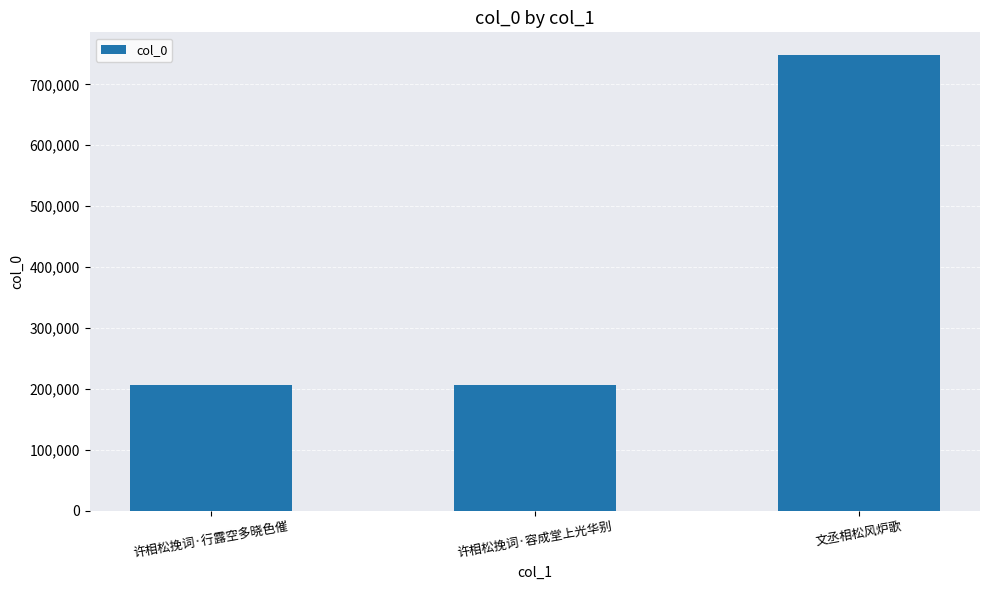

Approximately how many times larger is the value at 许相松挽词·容成堂上光华别 compared to 许相松挽词·行露空多晓色催?

1.0